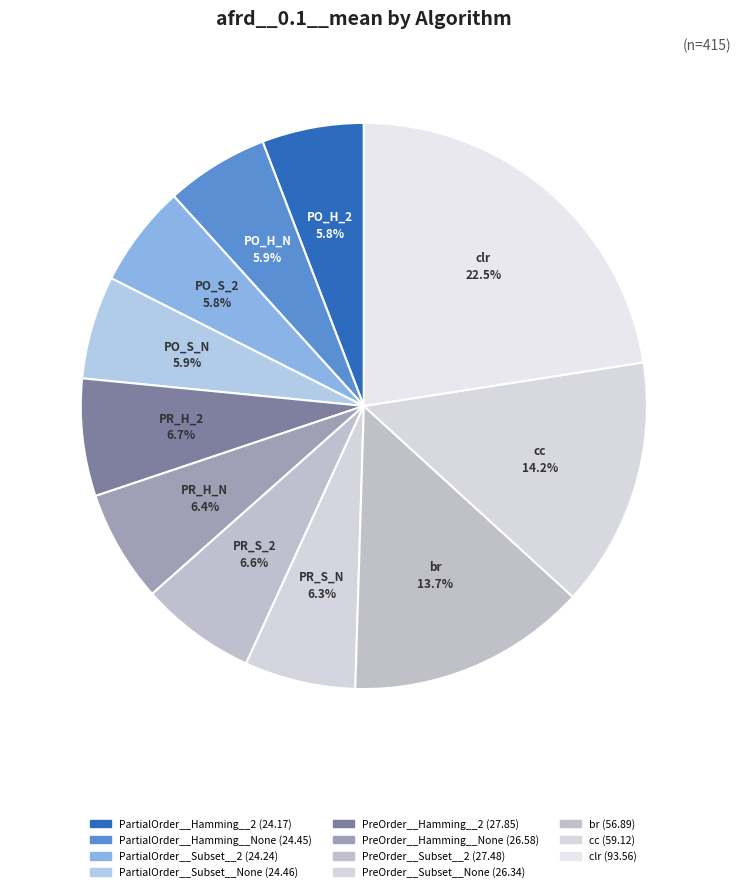

Is cc the majority of the pie?

No